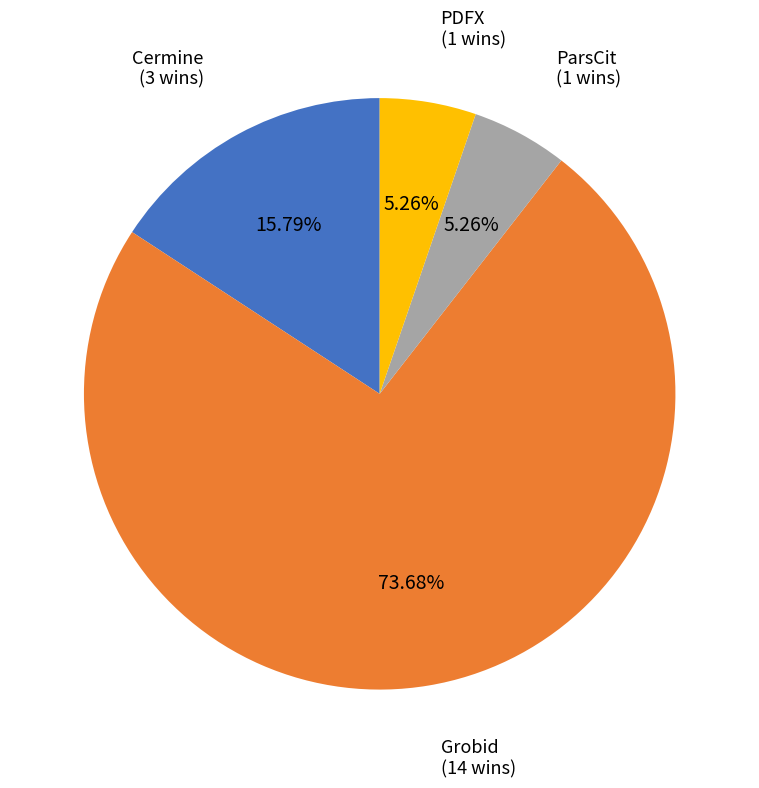

Between Grobid and Cermine, which is larger?

Grobid